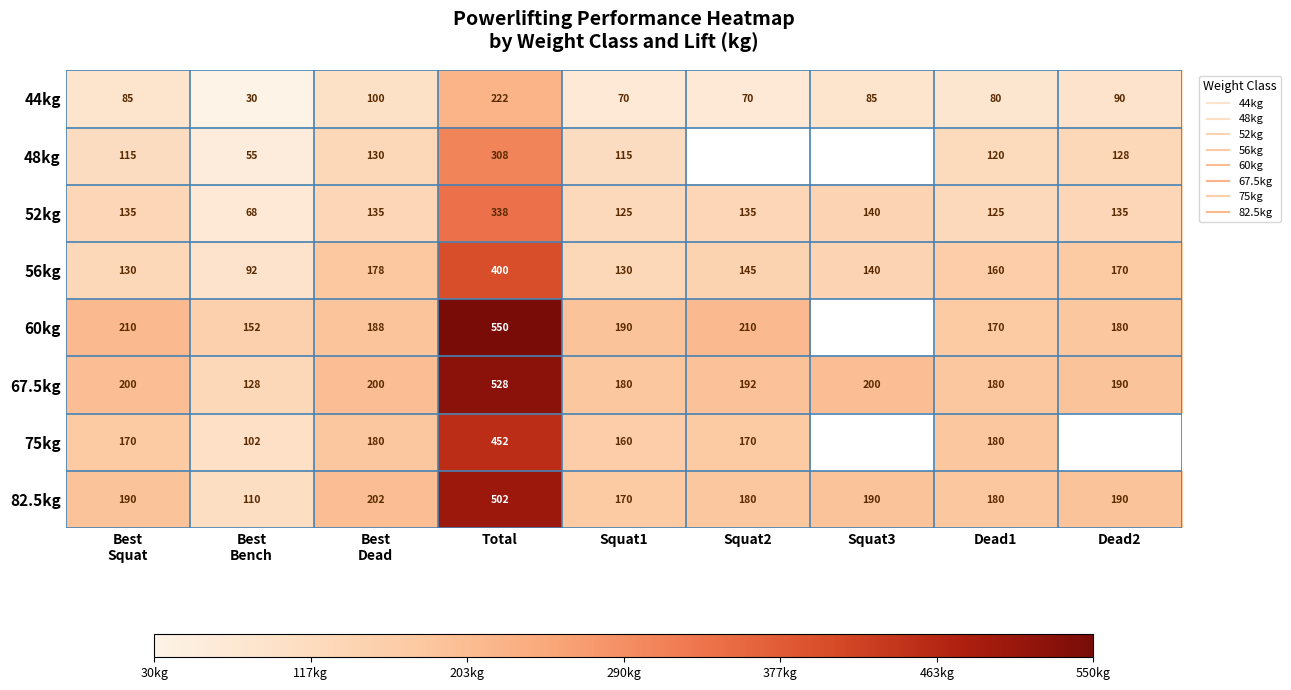

The value of 52kg at Dead1 is 205.6. True or false?

False